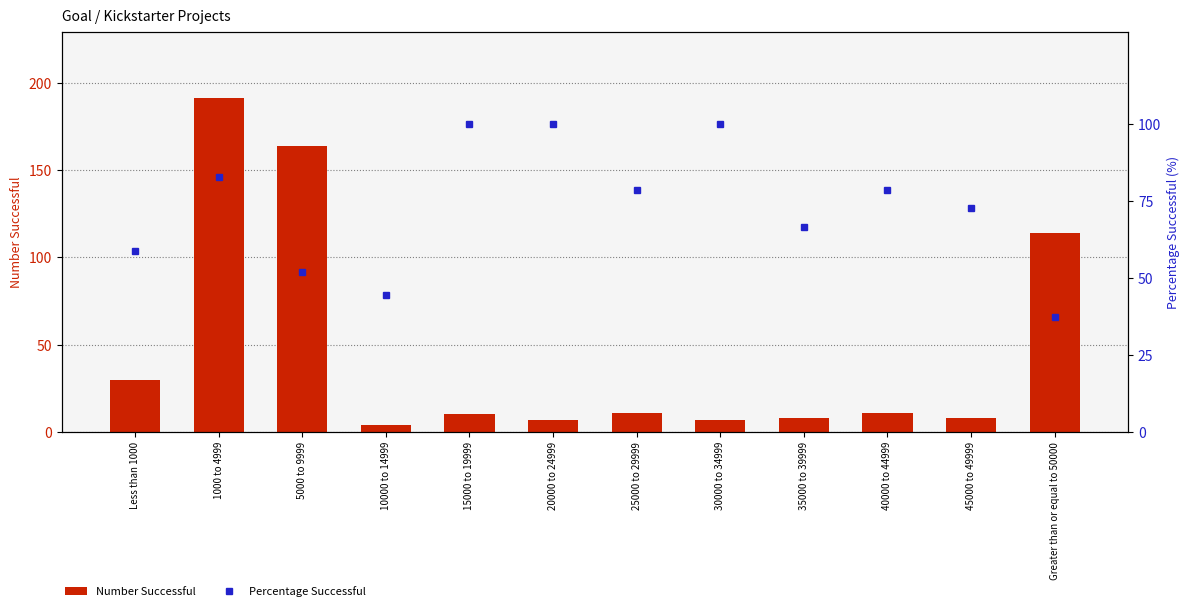

Is the value of Number Successful at 35000 to 39999 greater than the value of Percentage Successful at 5000 to 9999?

No